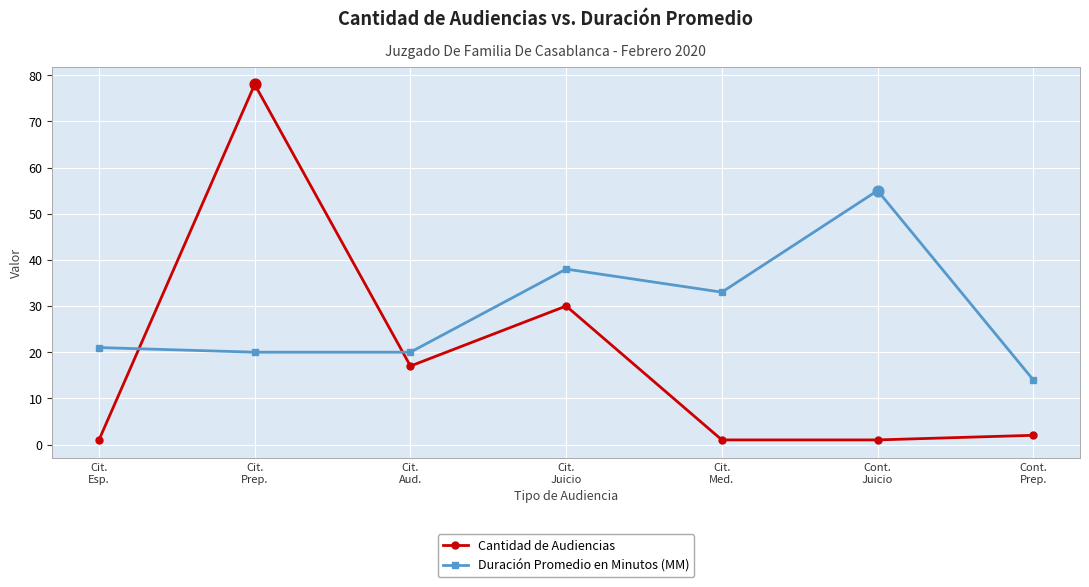

What is the total value across all series at Cit.
Esp.?

22